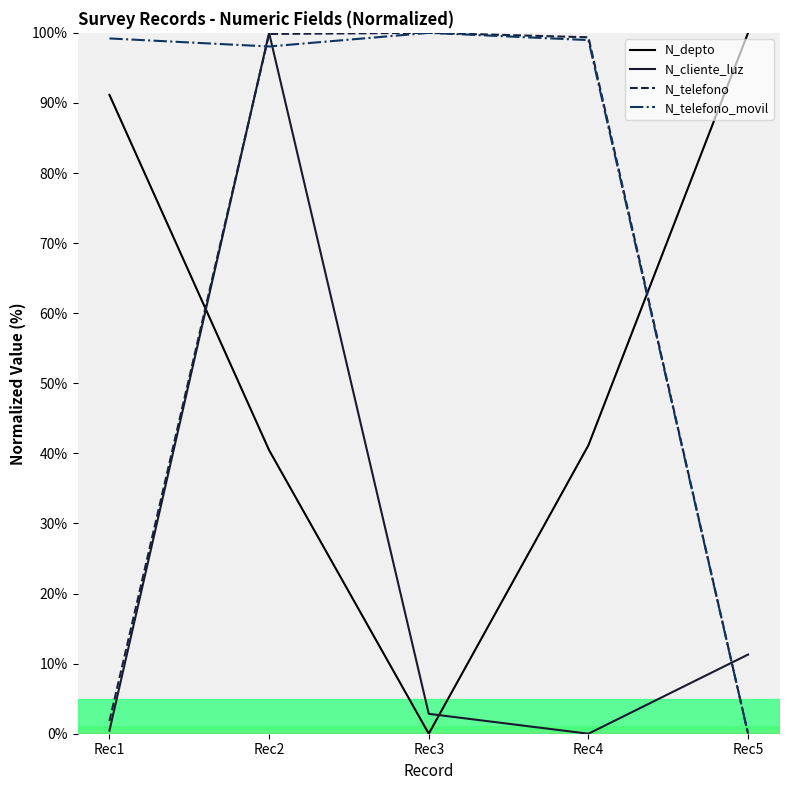

At which category is the sum across all series the highest?

Rec2